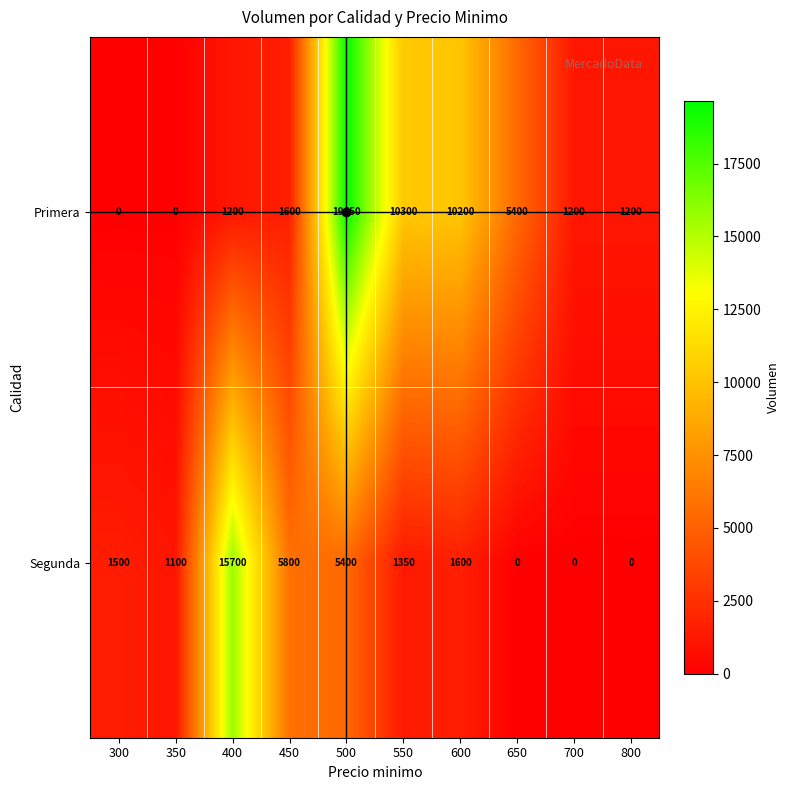

Rank the series at 450 from highest to lowest value.

Segunda, Primera